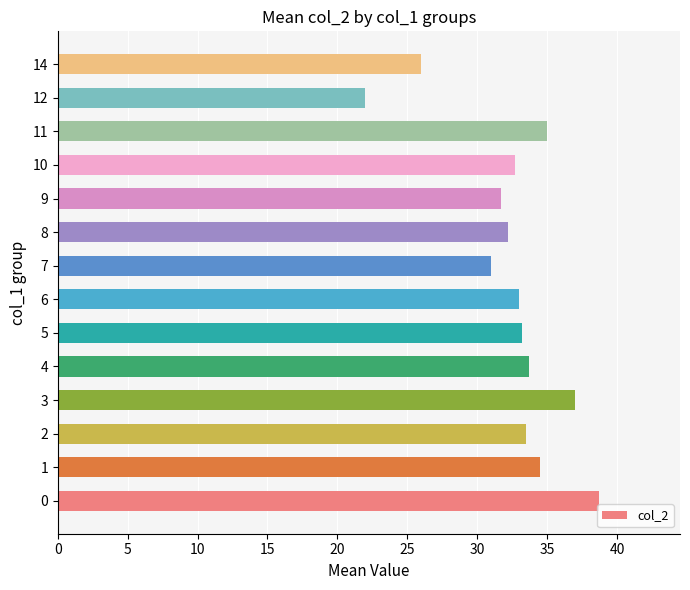

Are the bars horizontal?

Yes